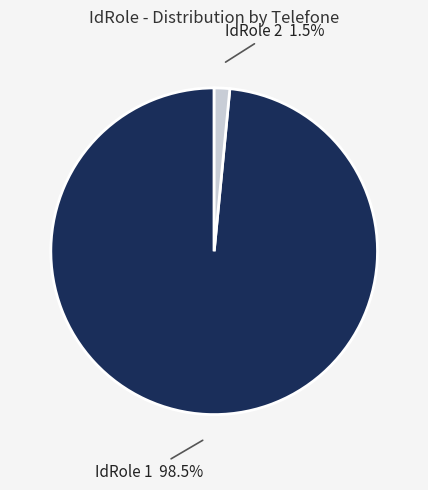

Is there a majority slice in this chart?

Yes